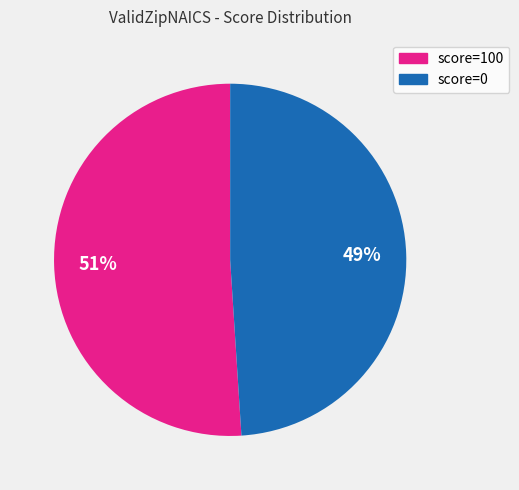

To the nearest percent, what is the average slice percentage?

50%